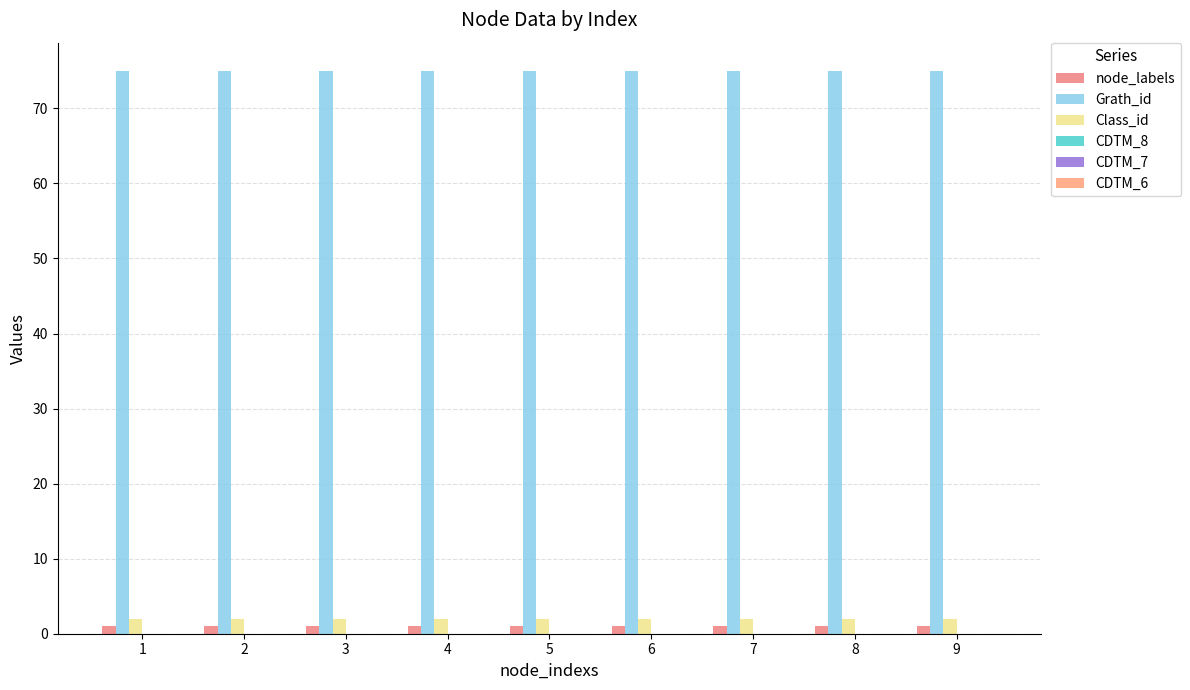

How many data points does each series have?

9